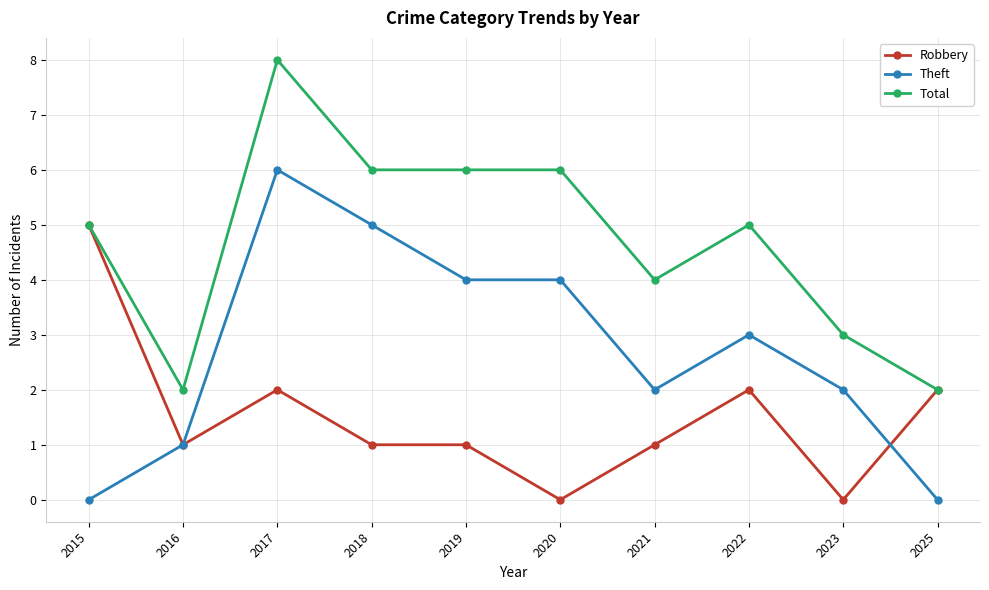

Which series changed the most between 2016 and 2020?

Total